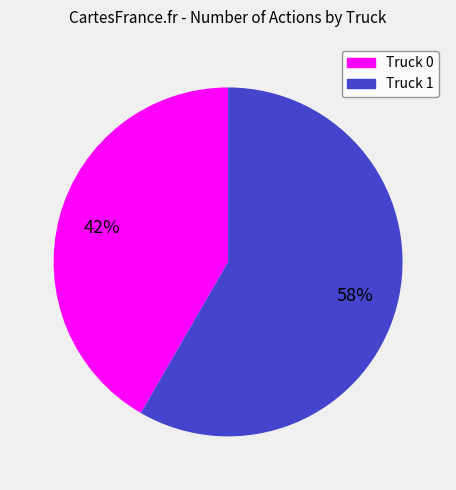

To the nearest percent, what is the combined percentage of Truck 1 and Truck 0?

100%